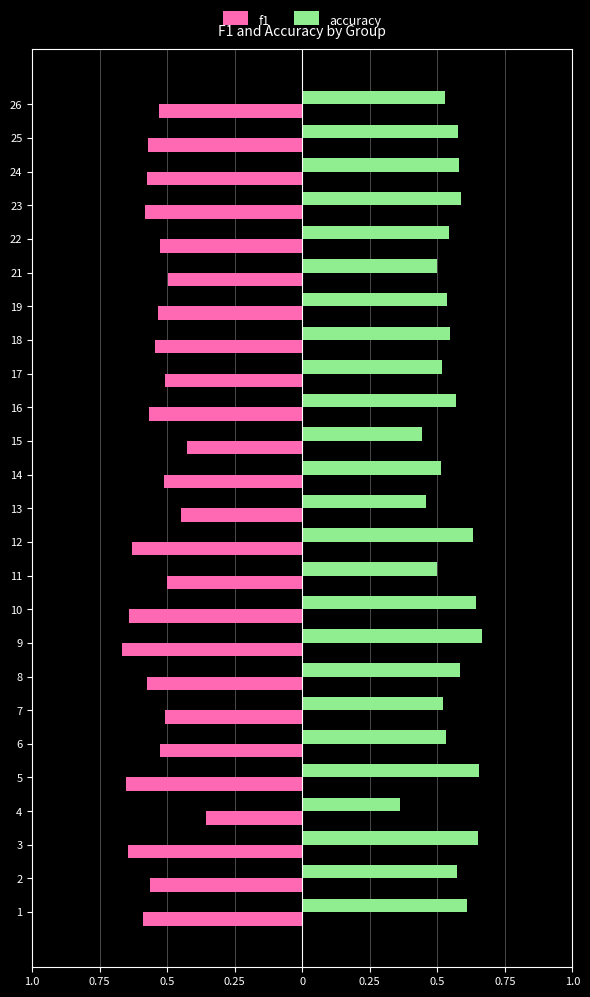

The accuracy series shows 0.8 at 24. True or false?

False